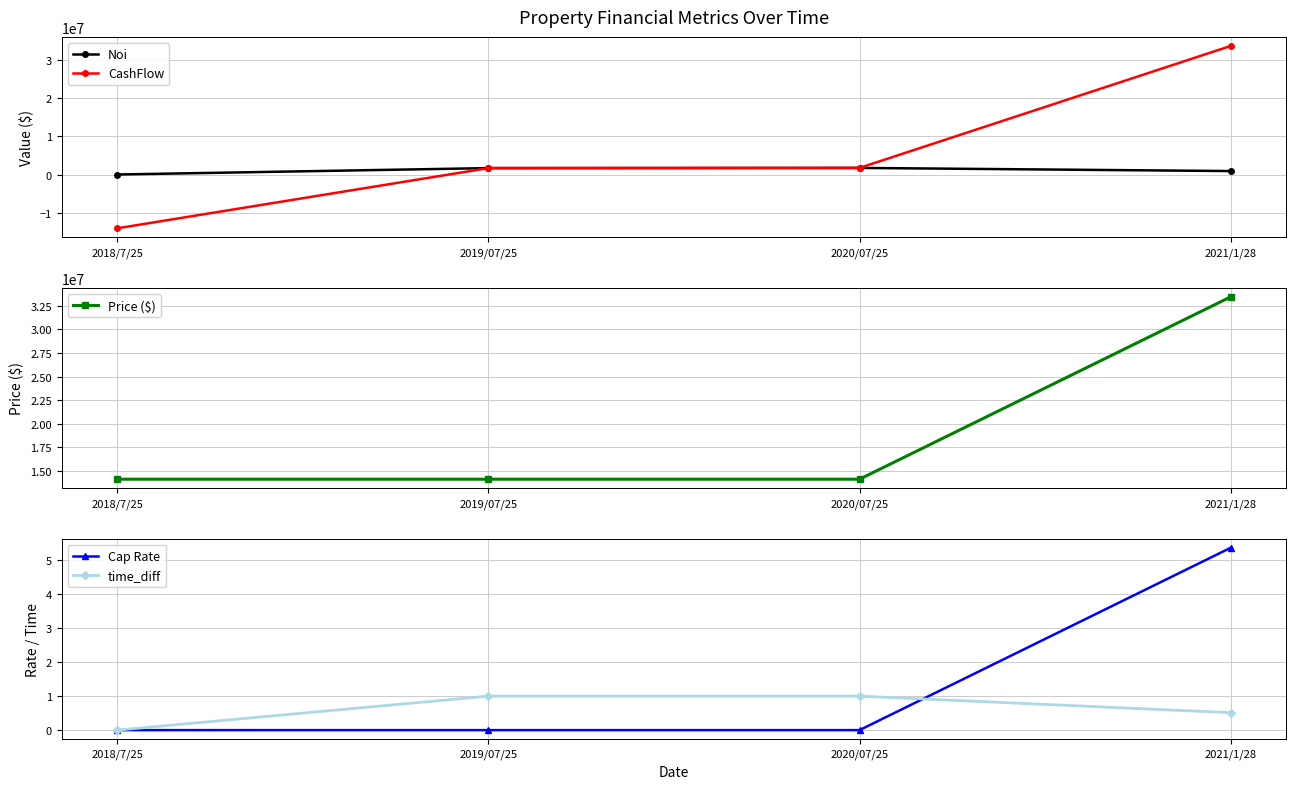

Where is CashFlow nearest to the value 9791216?

2020/07/25